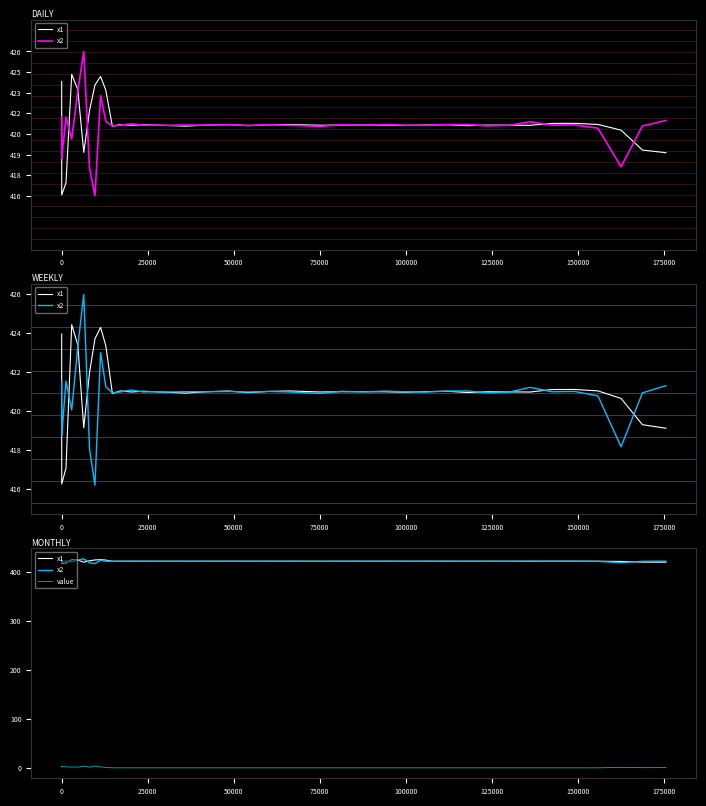

Is it true that x2 equals 652.0 at 12?

False